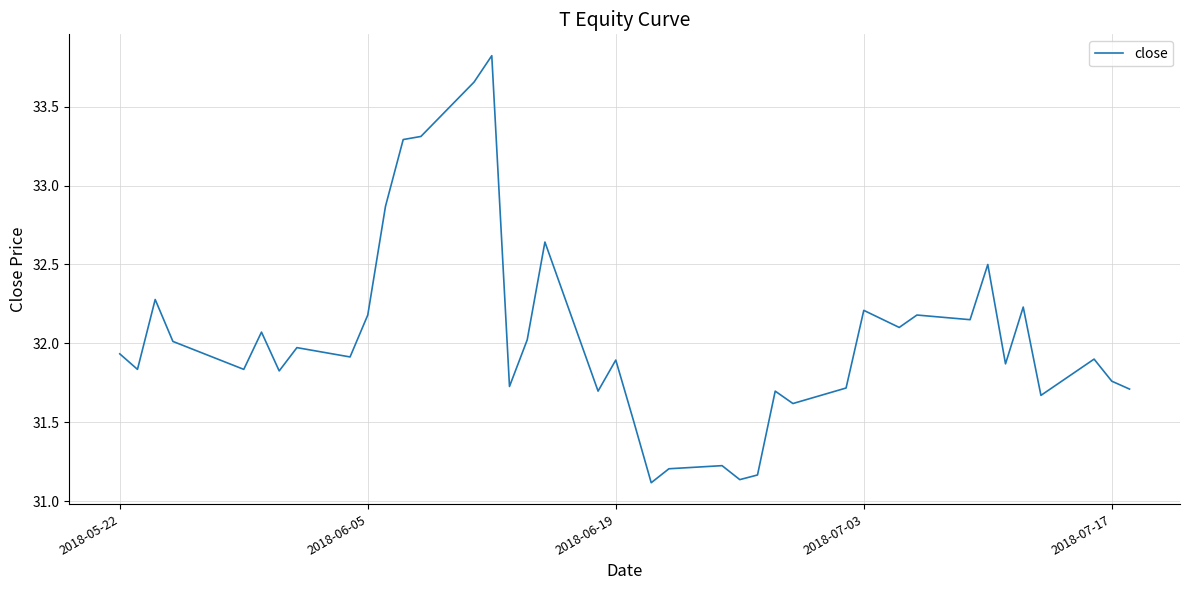

How many lines are shown in the chart?

1